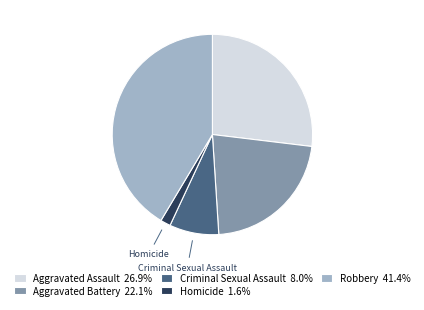

Approximately how many times larger is the value at Aggravated Assault 26.9% compared to Homicide 1.6%?

16.4